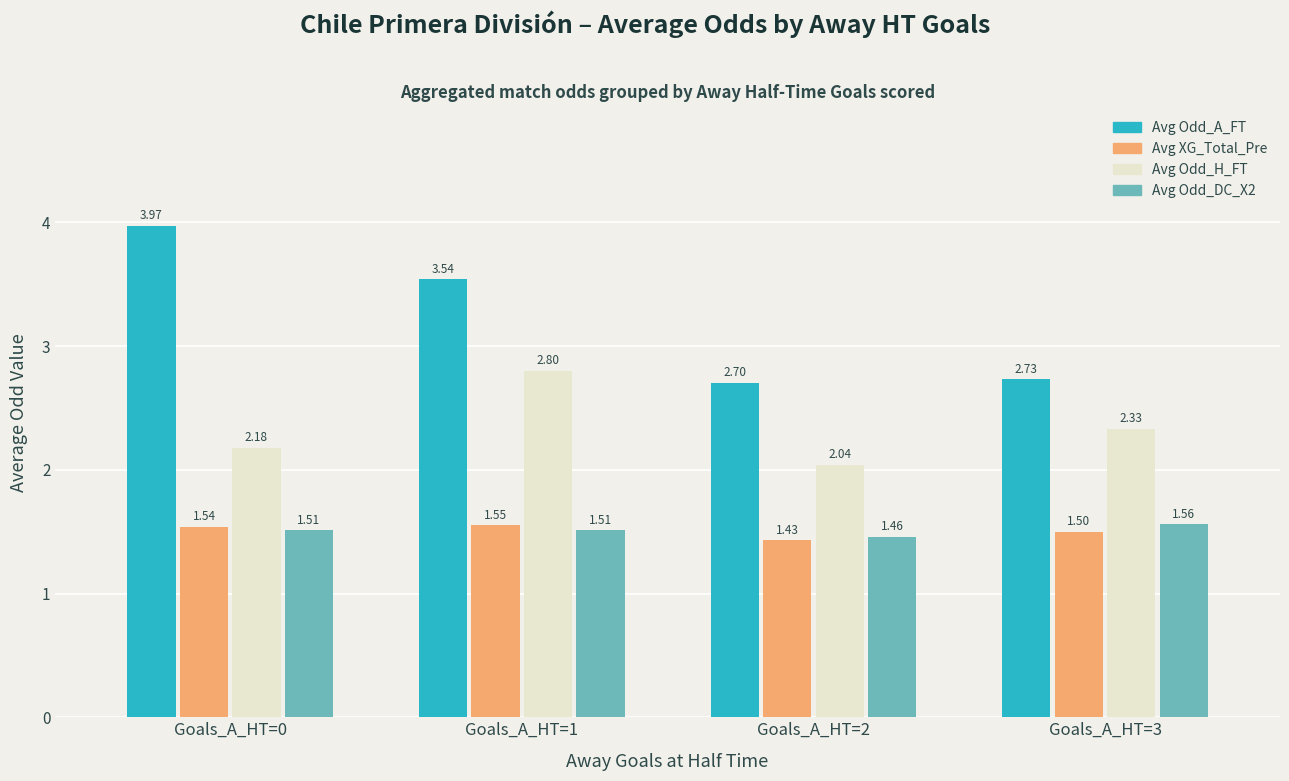

What is the difference between the highest and lowest values at Goals_A_HT=0?

2.5